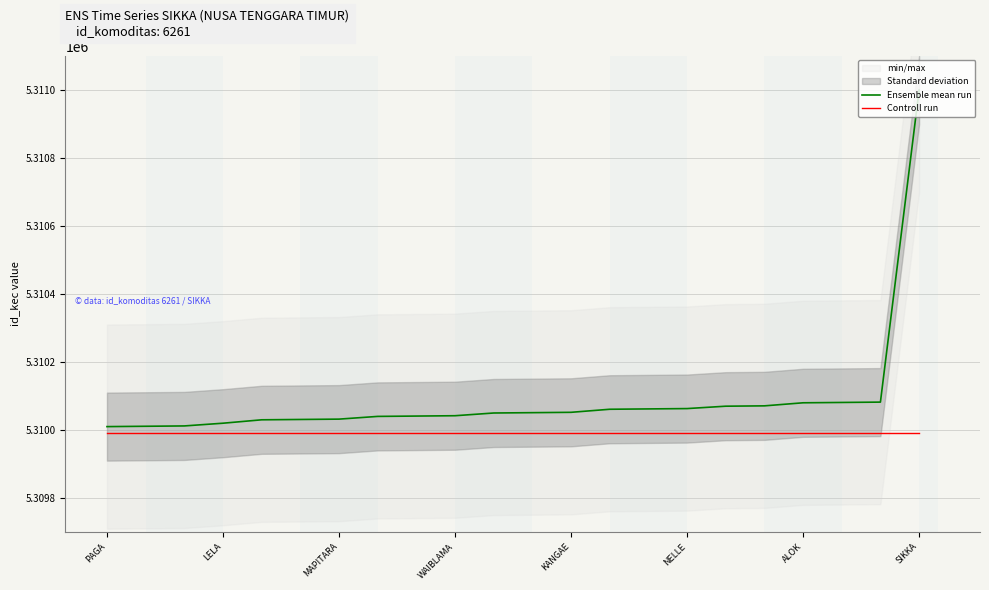

True or false: Ensemble mean run and Controll run intersect in this chart.

False